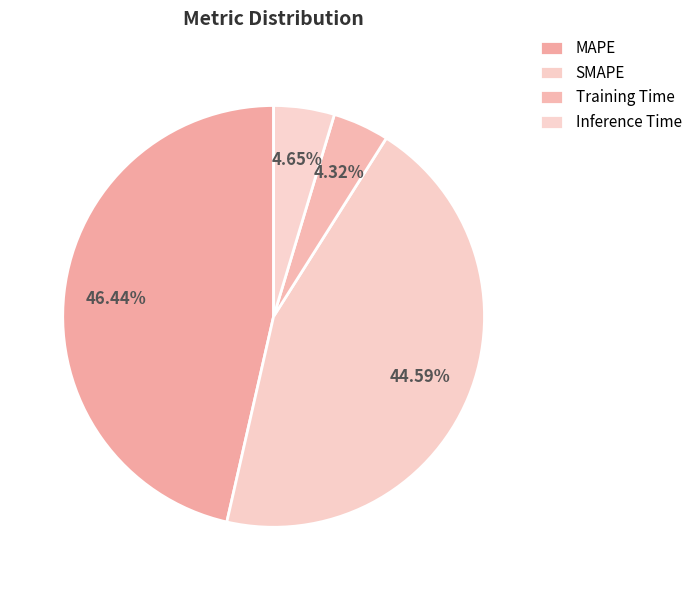

What portion of the pie excludes MAPE?

53.6%